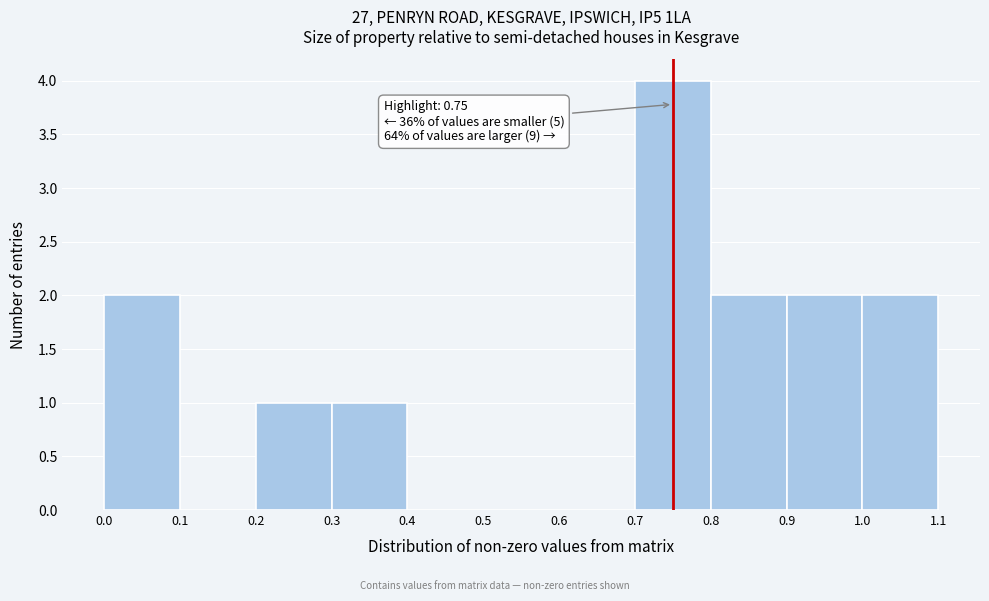

Which range on the x-axis has the tallest bar?

0.7 to 0.8